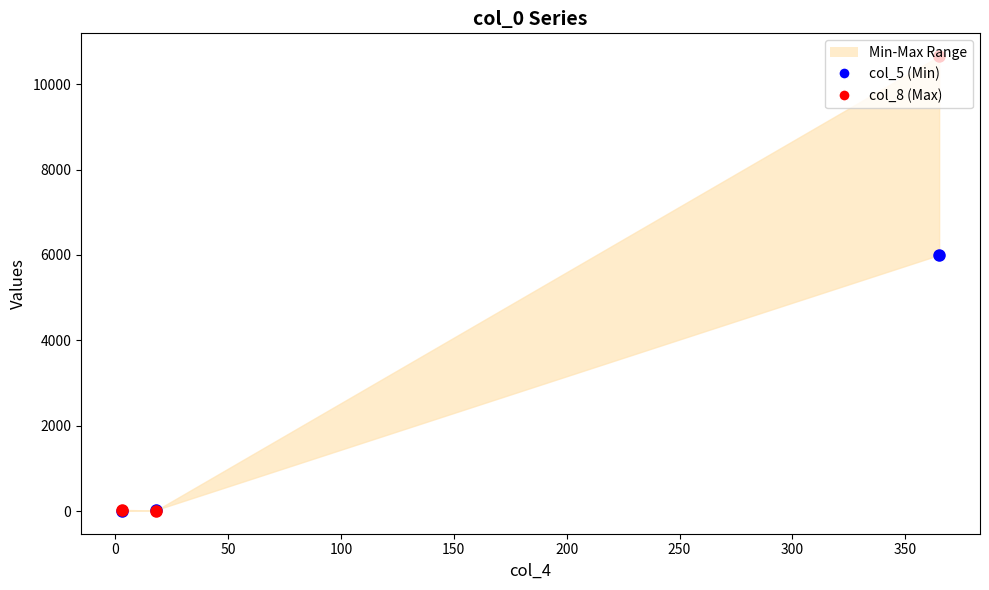

How many values in the col_5 (Min) series exceed 24?

1